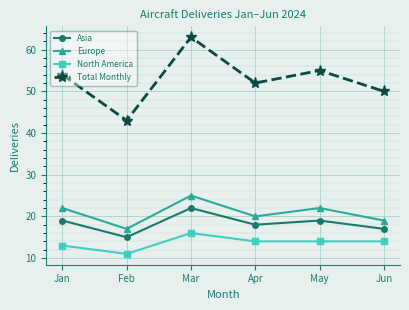

How many lines are shown in the chart?

4